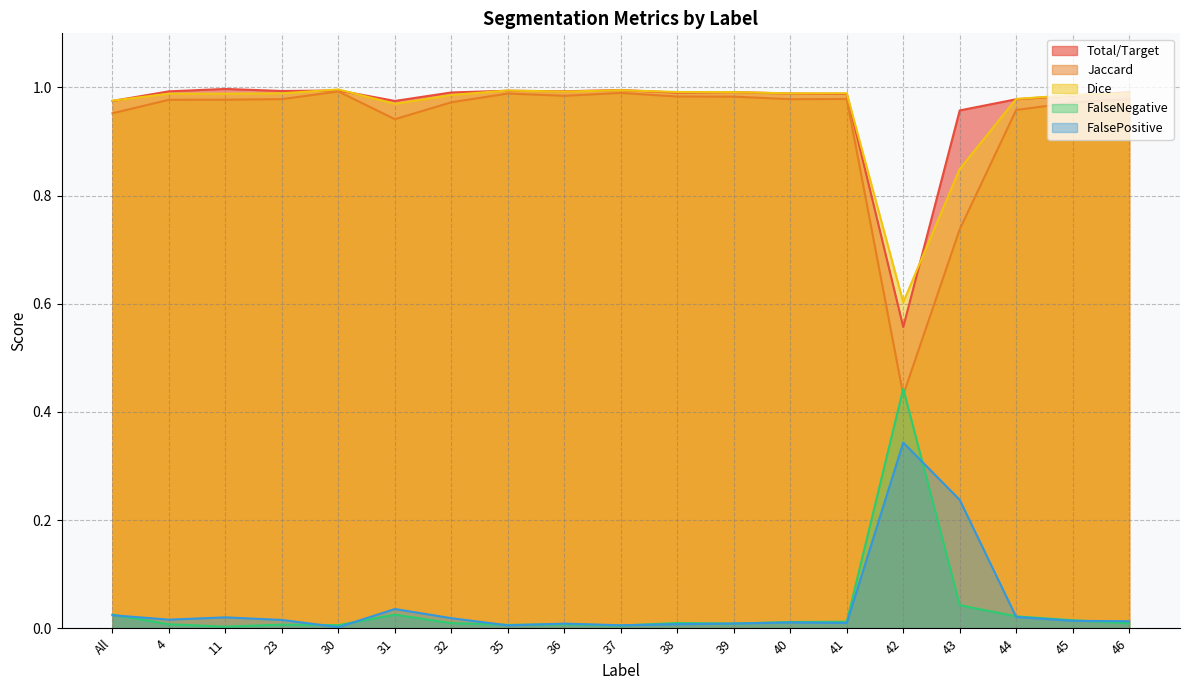

What position from the right is 31?

14